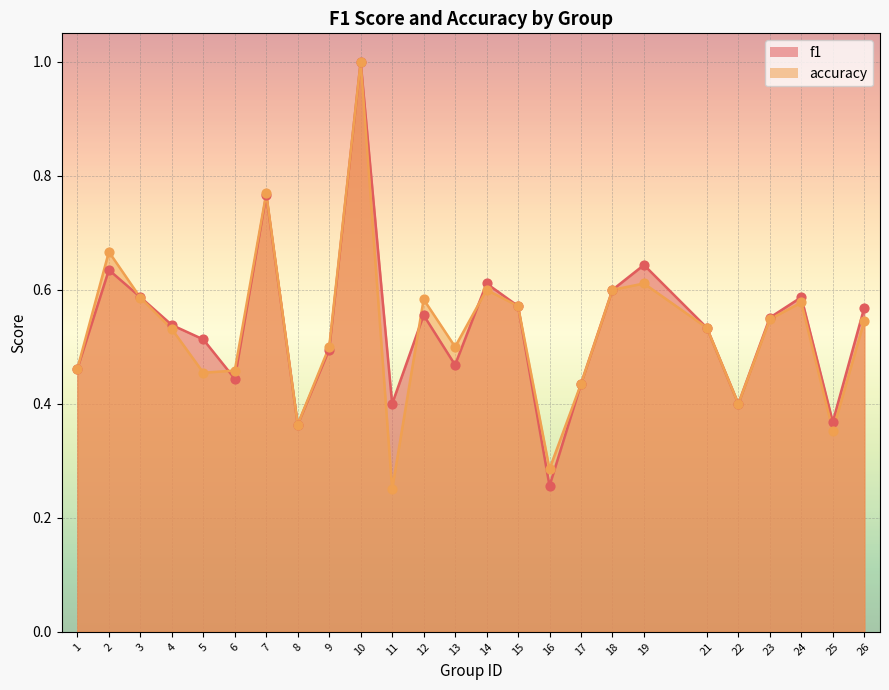

Which series reaches the maximum Y coordinate?

f1